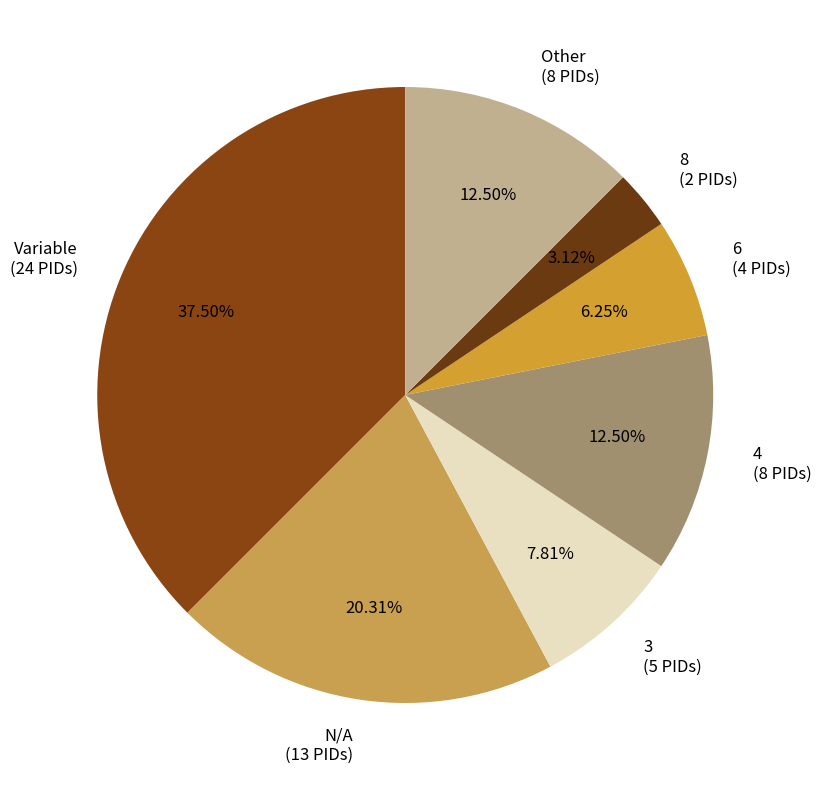

Which has a higher value, 6 or 4?

4